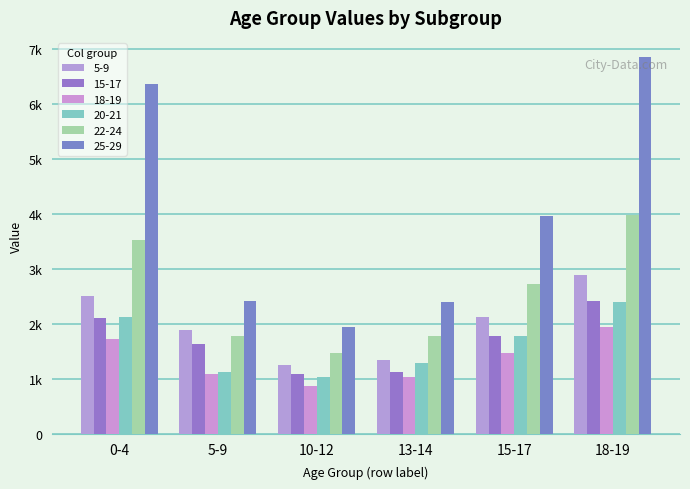

Reading left to right, what are all the values shown in this chart?

5-9: 0-4=2500	5-9=1880	10-12=1250	13-14=1340	15-17=2120	18-19=2880
15-17: 0-4=2110	5-9=1630	10-12=1080	13-14=1130	15-17=1770	18-19=2420
18-19: 0-4=1720	5-9=1080	10-12=874	13-14=1040	15-17=1460	18-19=1940
20-21: 0-4=2120	5-9=1130	10-12=1040	13-14=1290	15-17=1780	18-19=2400
22-24: 0-4=3530	5-9=1770	10-12=1460	13-14=1780	15-17=2720	18-19=3980
25-29: 0-4=6360	5-9=2420	10-12=1940	13-14=2390	15-17=3970	18-19=6860